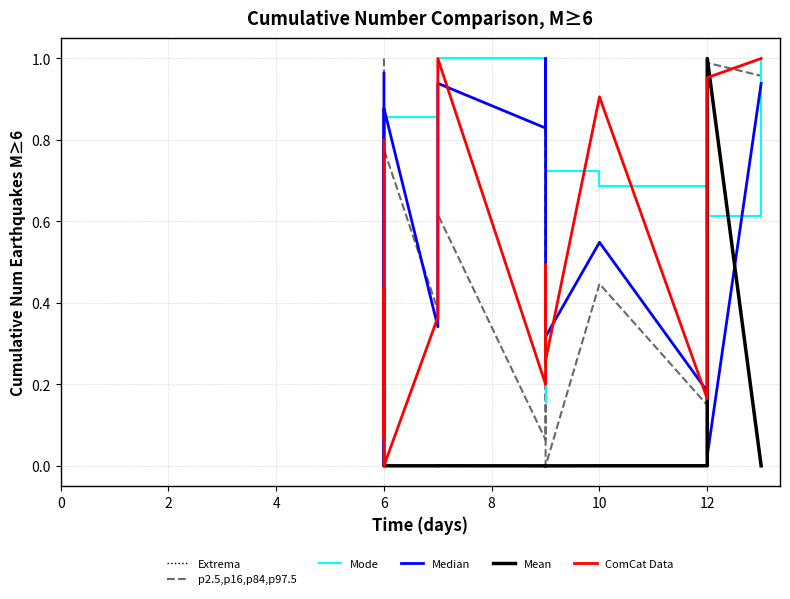

True or false: p2.5,p16,p84,p97.5 has more than 0 interior local peaks.

True